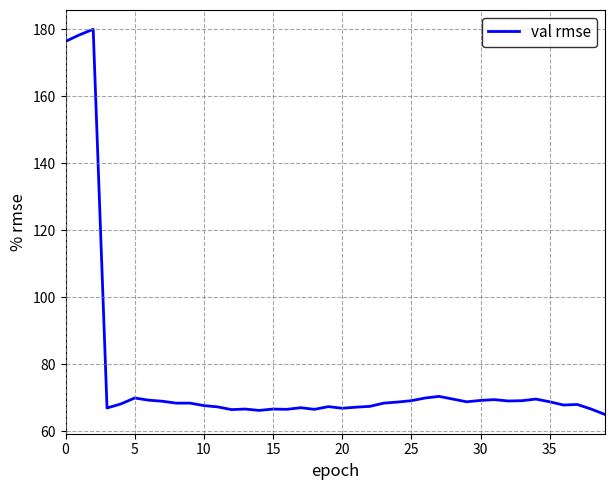

What is the minimum value shown in the chart?

65.0